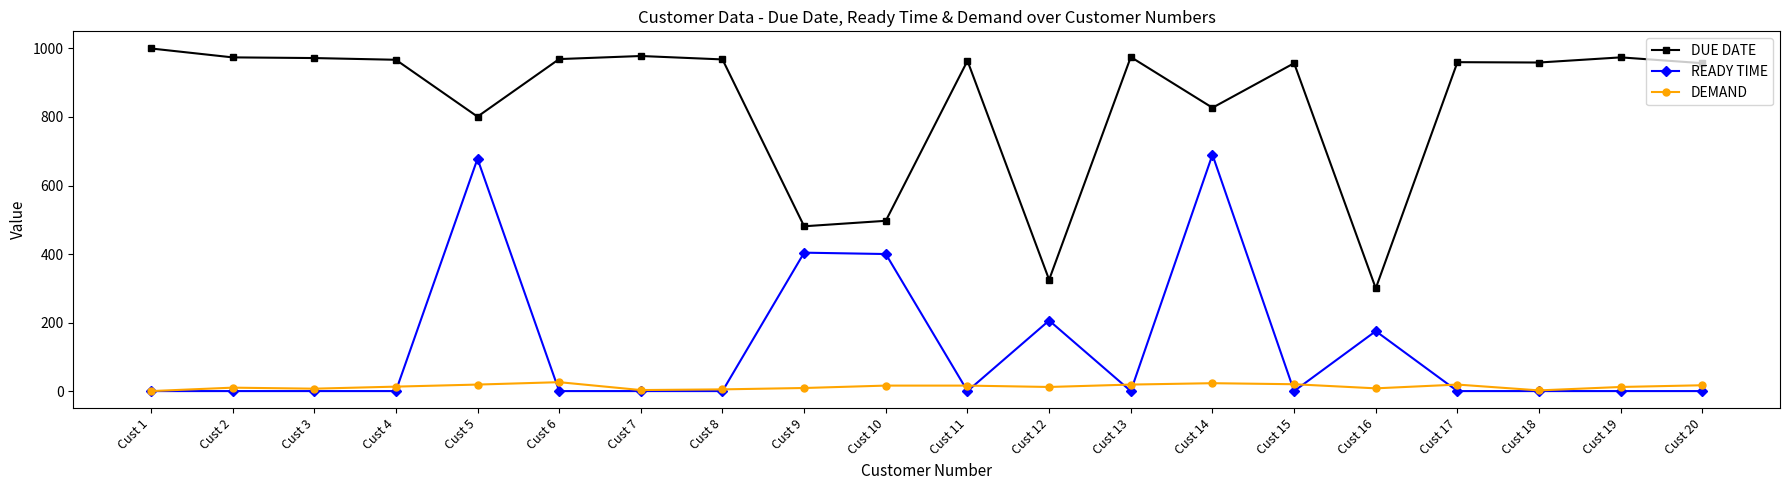

Is this an area chart (filled region under the line)?

No